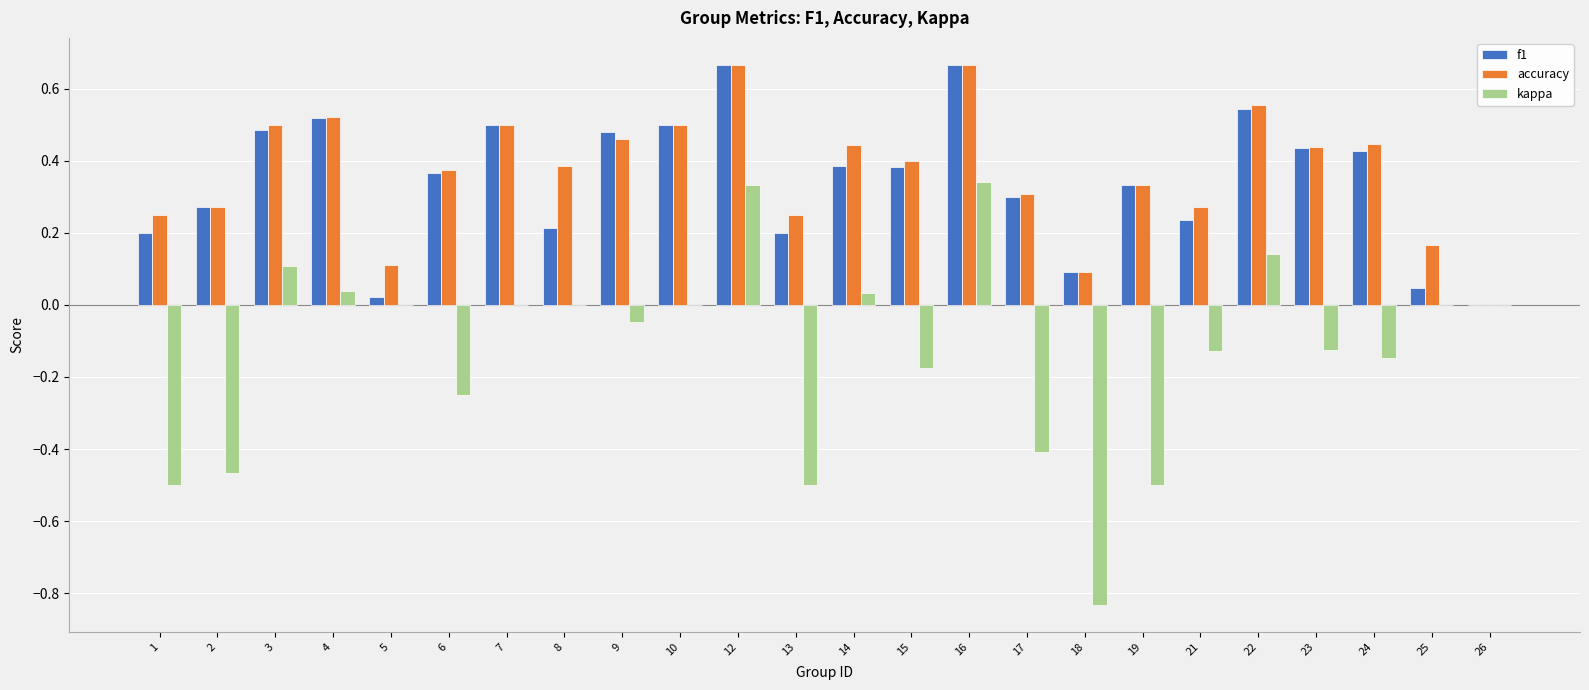

How many positive values does the f1 series have?

23